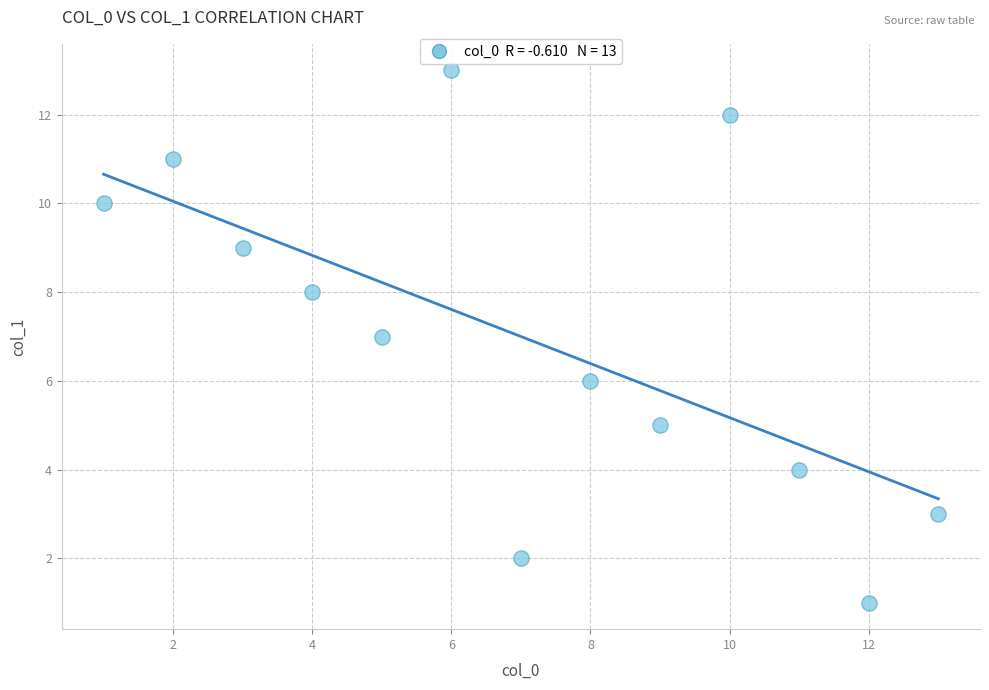

What is the range of X values (max minus min)?

12